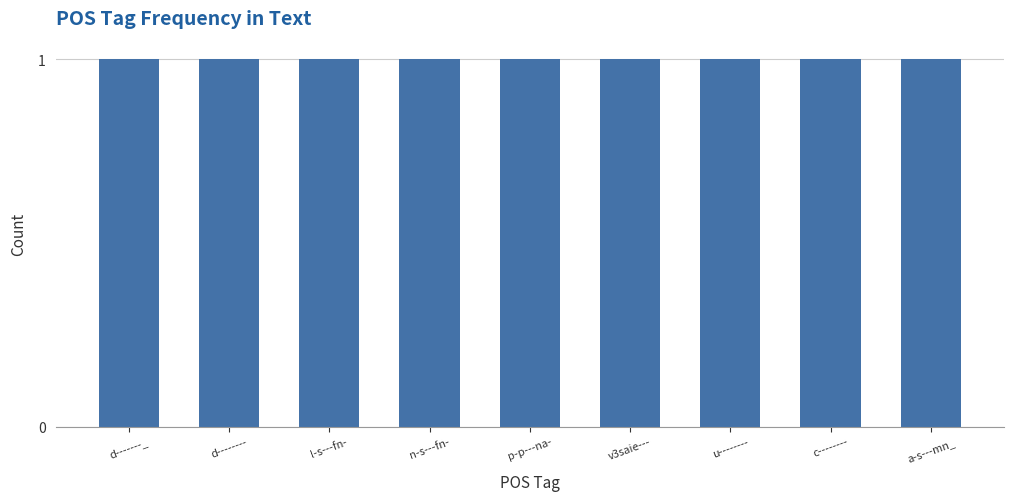

What value does the data have at c--------?

1